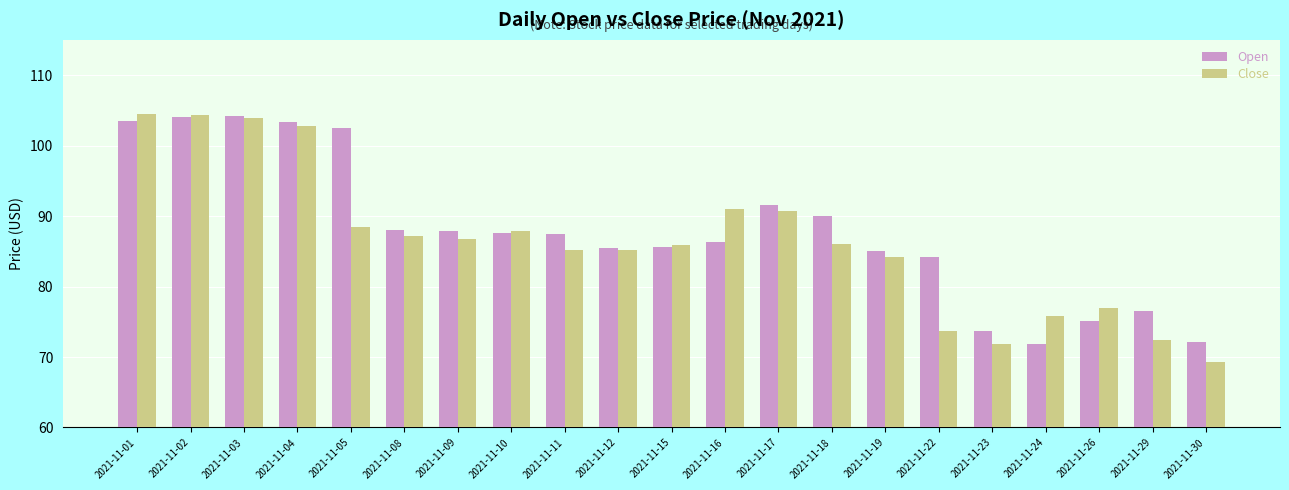

What is the total value across all series at 2021-11-10?

175.4